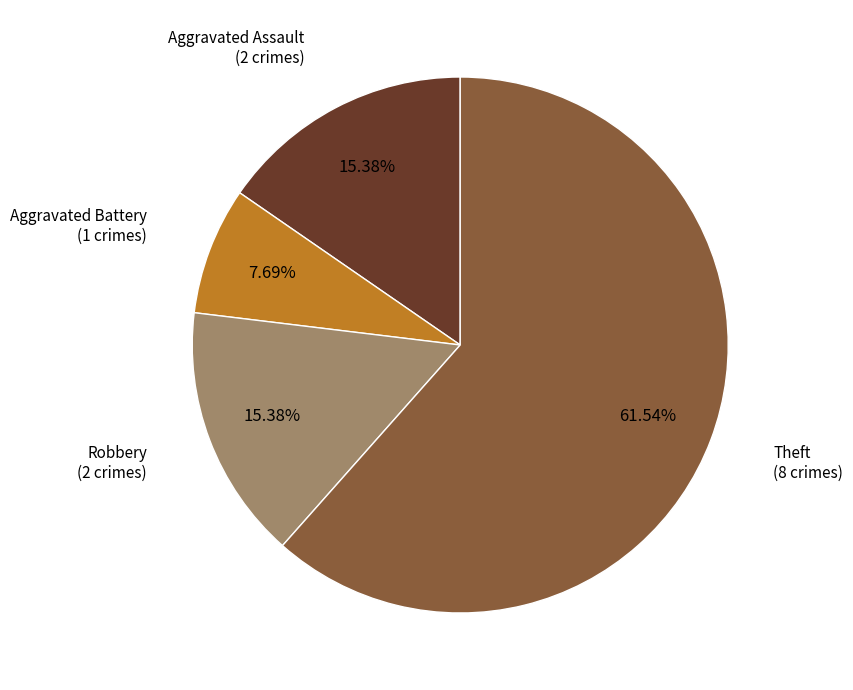

To the nearest percent, what is the difference between the Theft and Robbery slice percentages?

46%